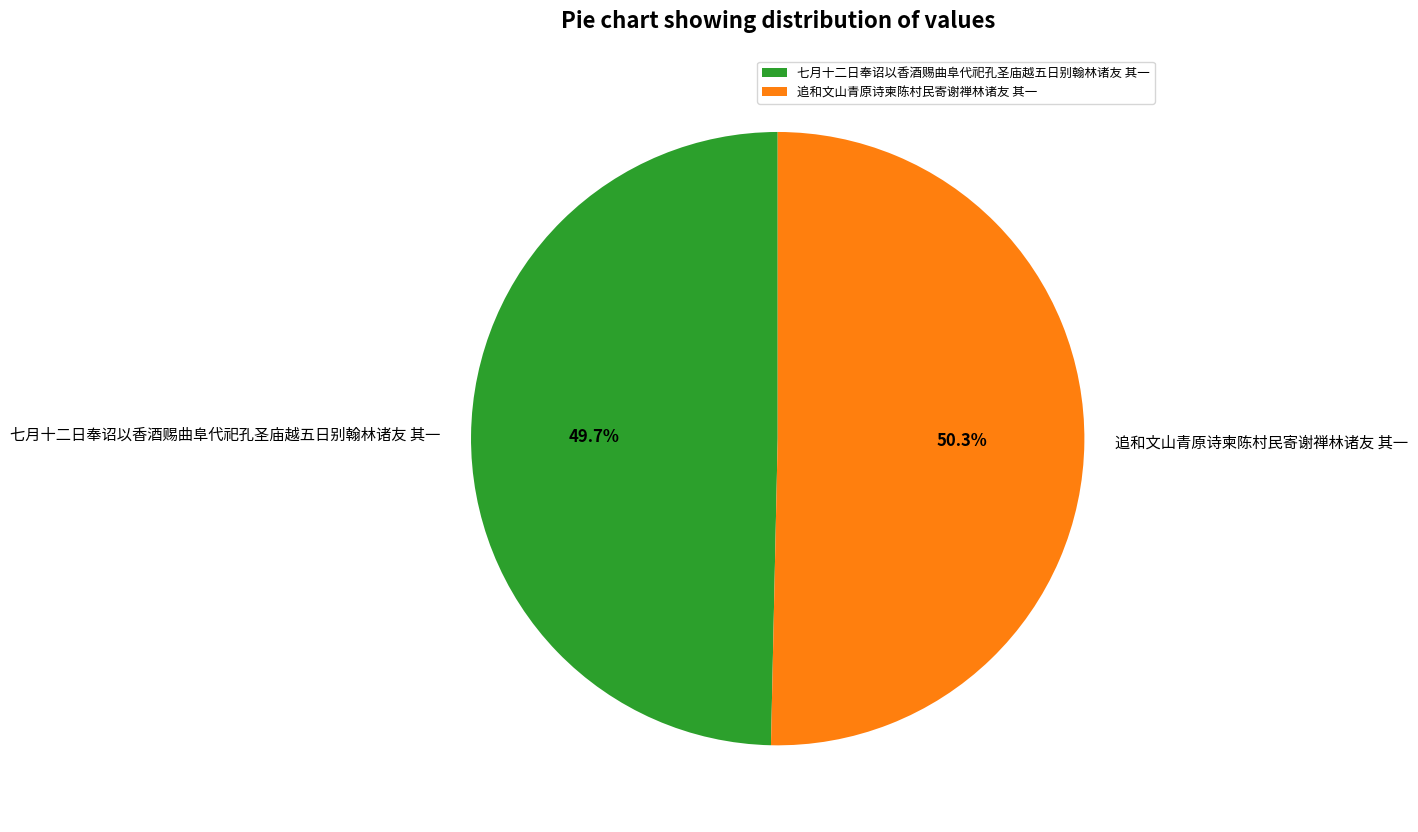

What percentage is the 追和文山青原诗柬陈村民寄谢禅林诸友 其一 slice, to the nearest percent?

50%